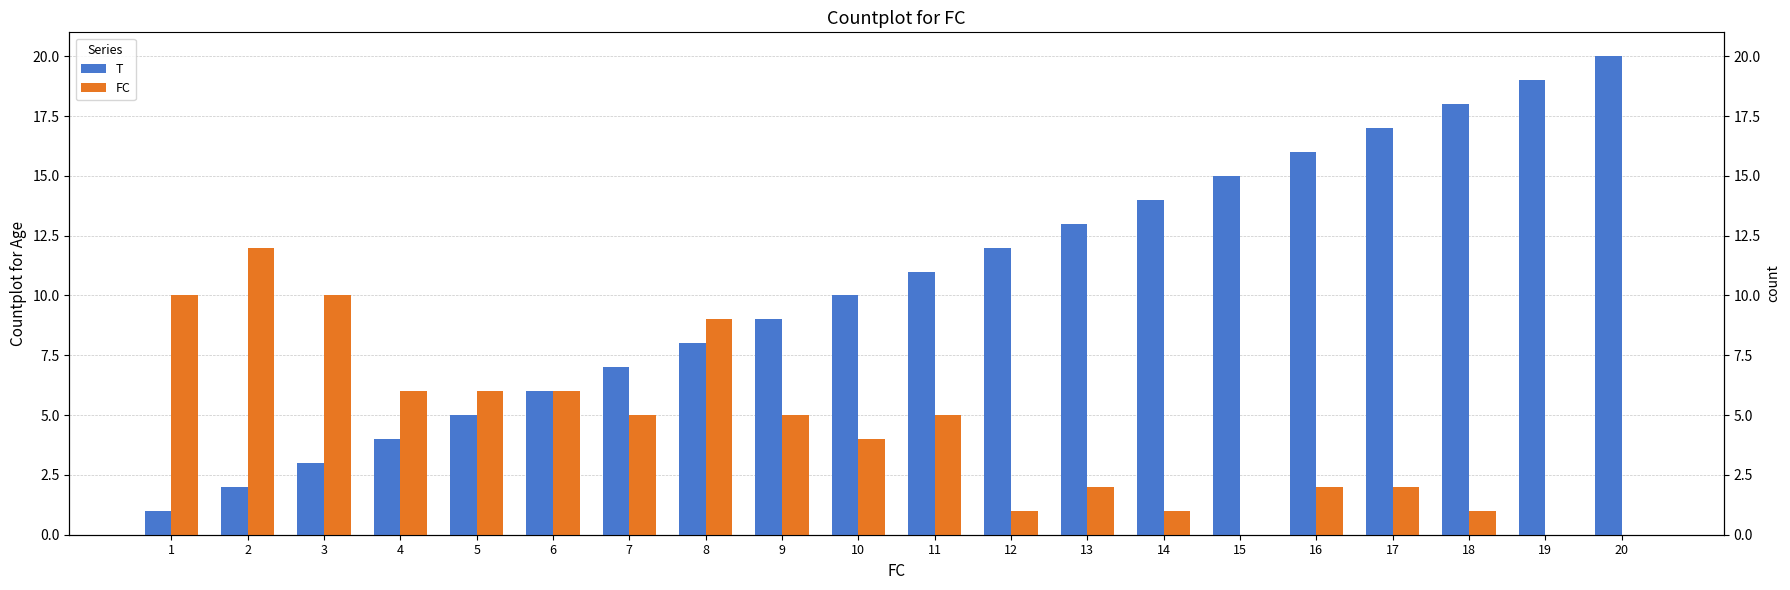

Rank the series by their average value, from lowest to highest.

FC, T